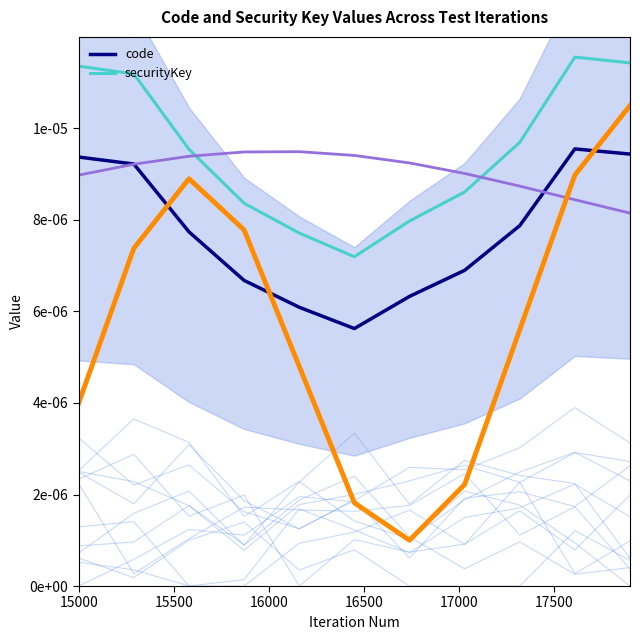

What are all the series names shown in the legend?

code, securityKey